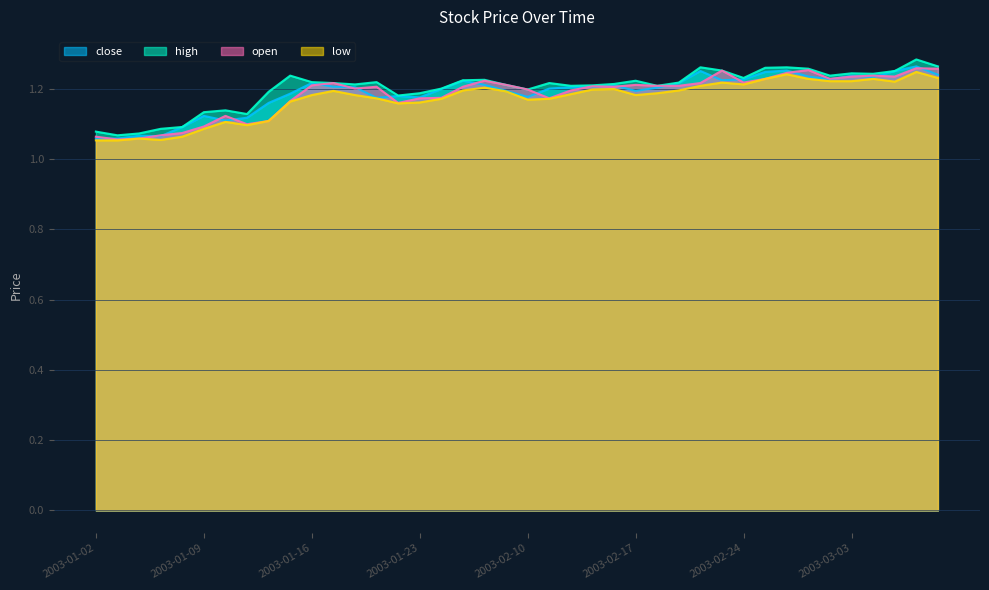

At which label is open closest to 1?

2003-01-03